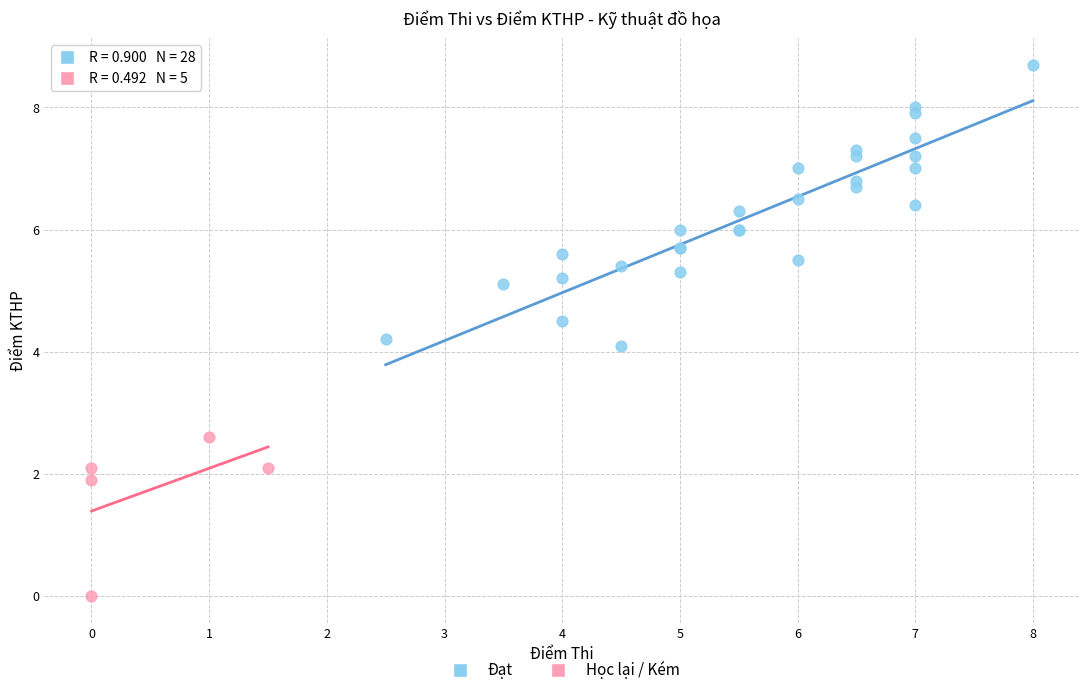

Which series has the largest Y range (max minus min)?

Đạt